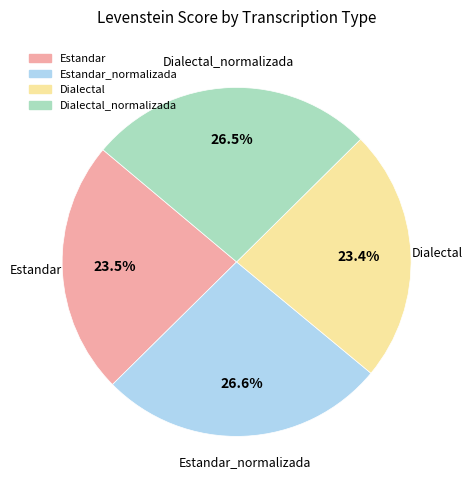

Is there a majority slice in this chart?

No